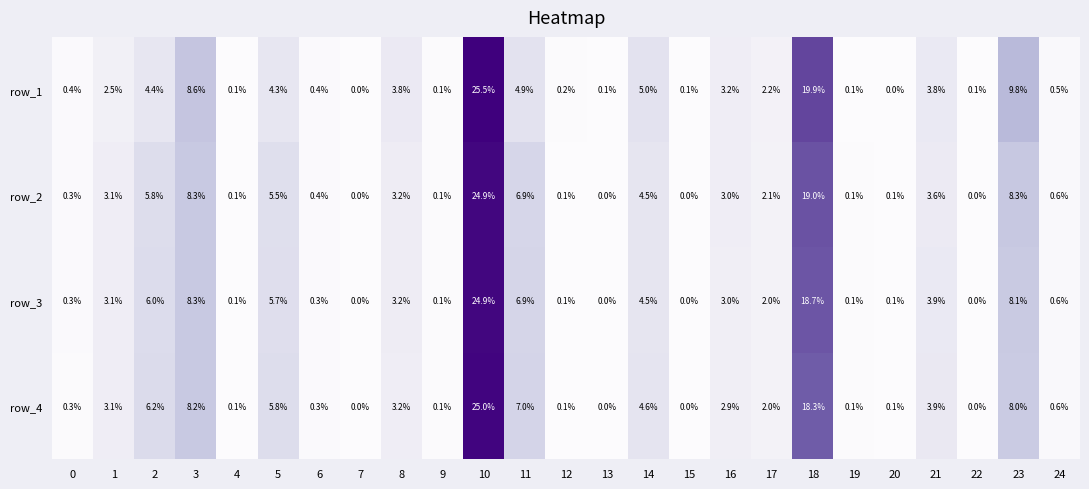

Which series has the widest spread of values?

row_1